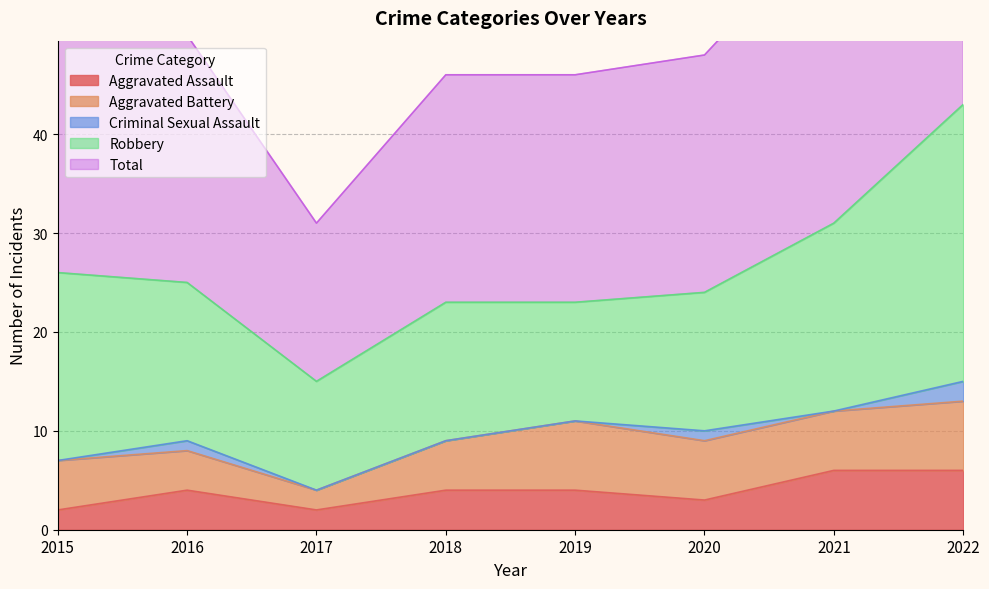

Does the chart have visible grid lines?

Yes